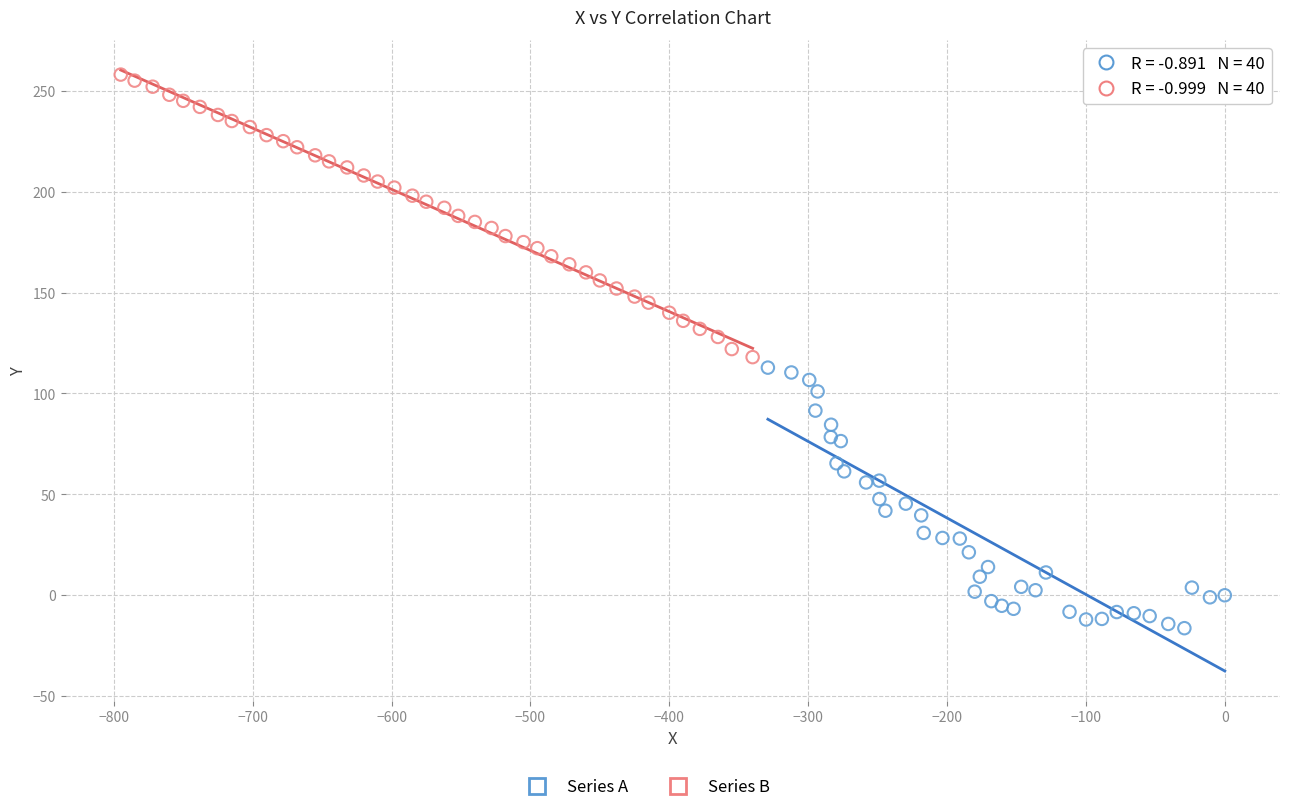

Which series reaches the maximum Y coordinate?

Series B